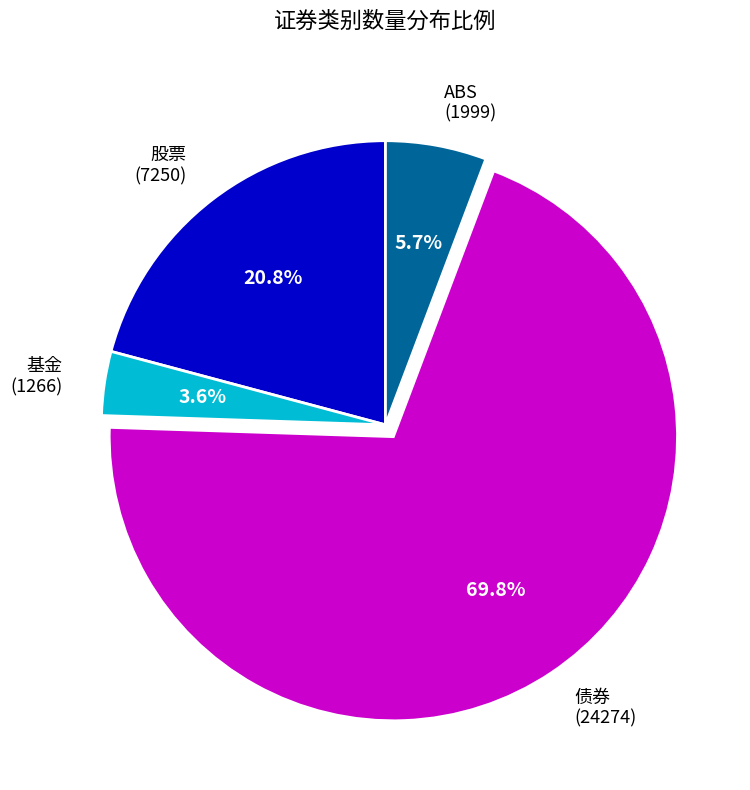

Rank the categories by value from lowest to highest.

基金, ABS, 股票, 债券